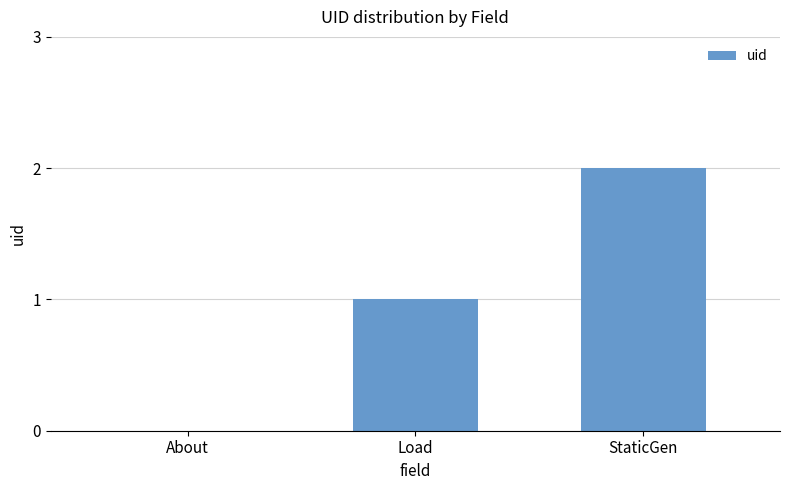

What is the change in value from Load to StaticGen?

+1